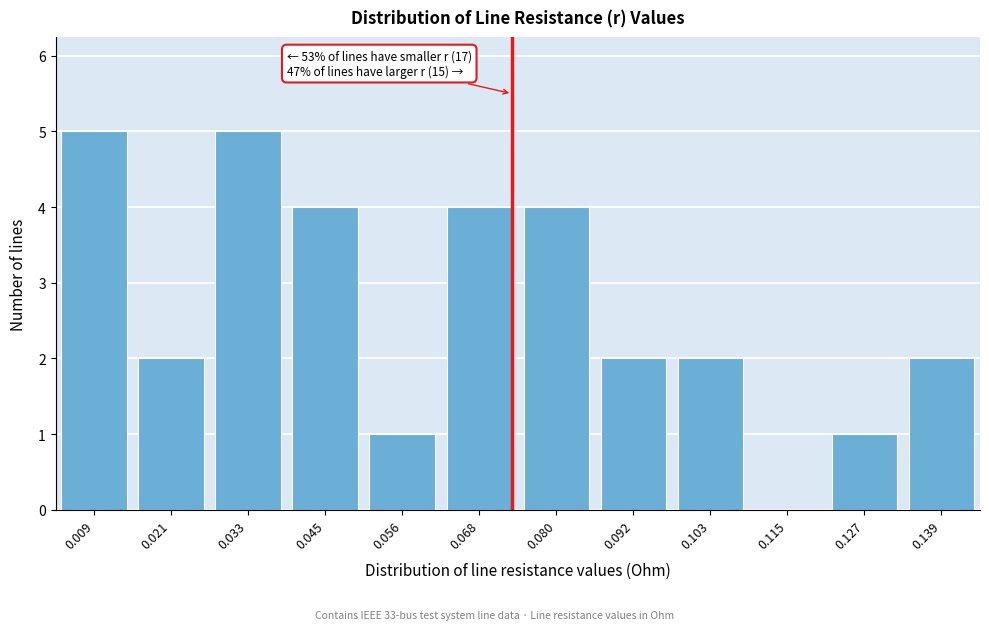

Reading left to right, what are all the values shown in this chart?

0.009=5	0.021=2	0.033=5	0.045=4	0.056=1	0.068=4	0.080=4	0.092=2	0.103=2	0.115=0	0.127=1	0.139=2